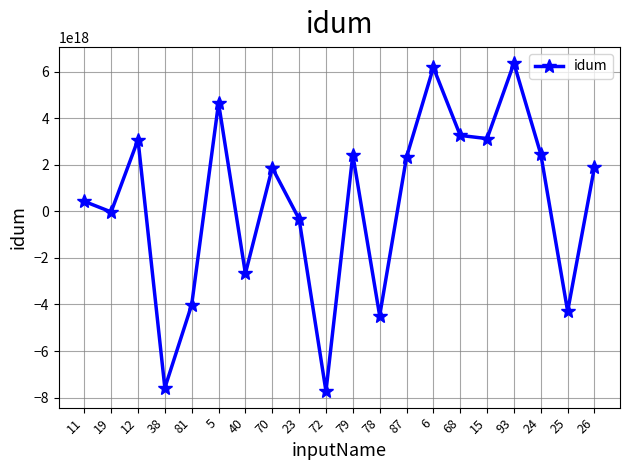

True or false: there are more than 1 points higher than both neighbors.

True